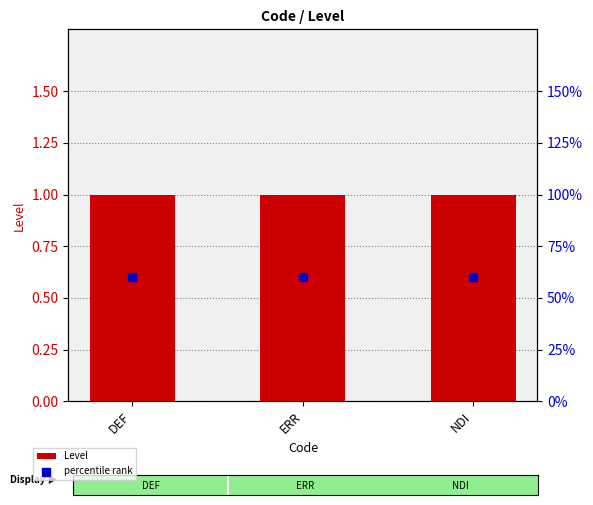

At which category is the sum across all series the highest?

DEF